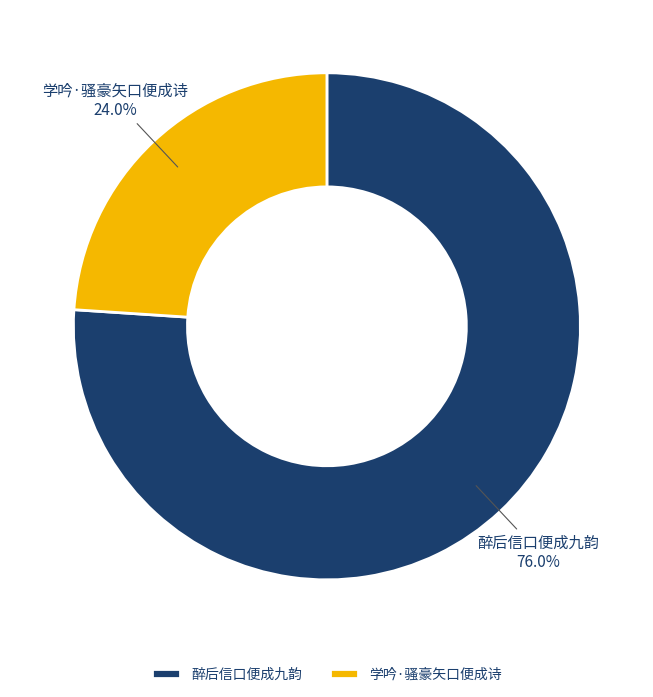

To the nearest percent, what percentage of the pie is 醉后信口便成九韵?

76%